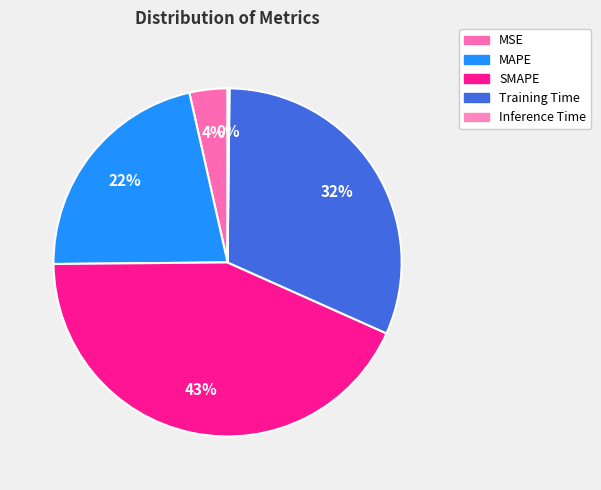

Is MSE the majority of the pie?

No